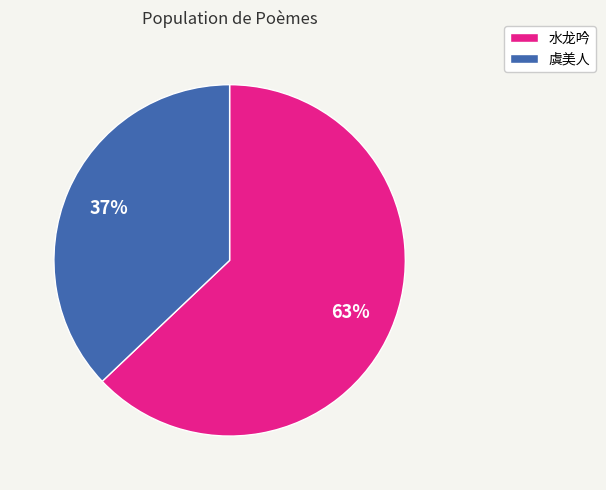

Is there a majority slice in this chart?

Yes